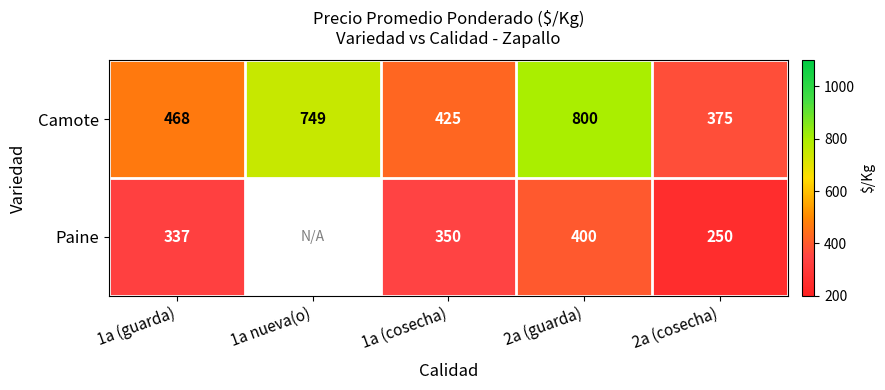

At how many categories does at least one series exceed 683?

2